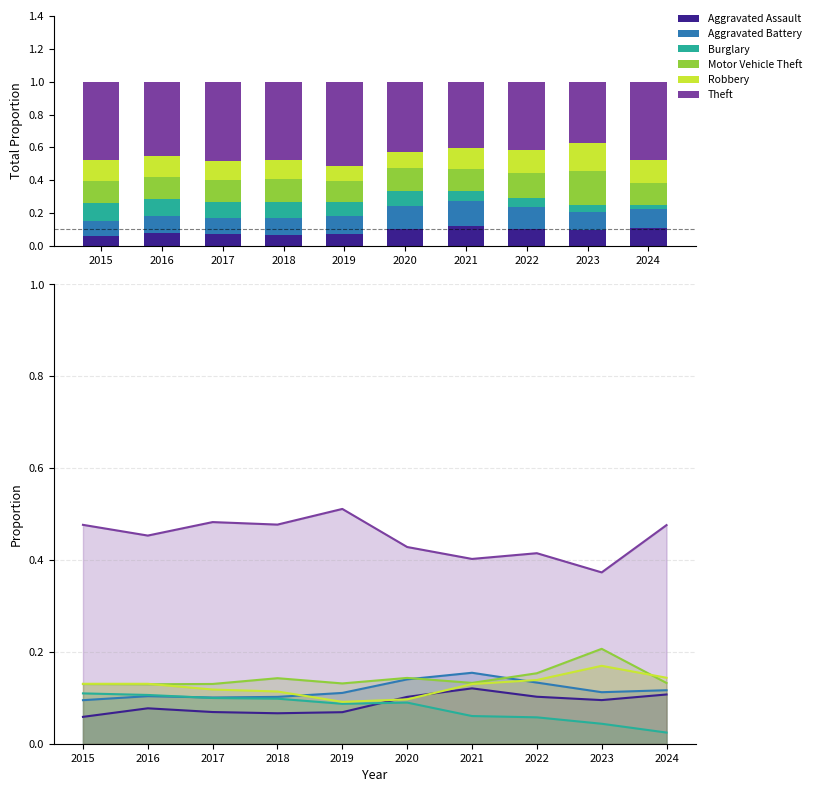

Count the Aggravated Battery values in the range 0 to 1.

10